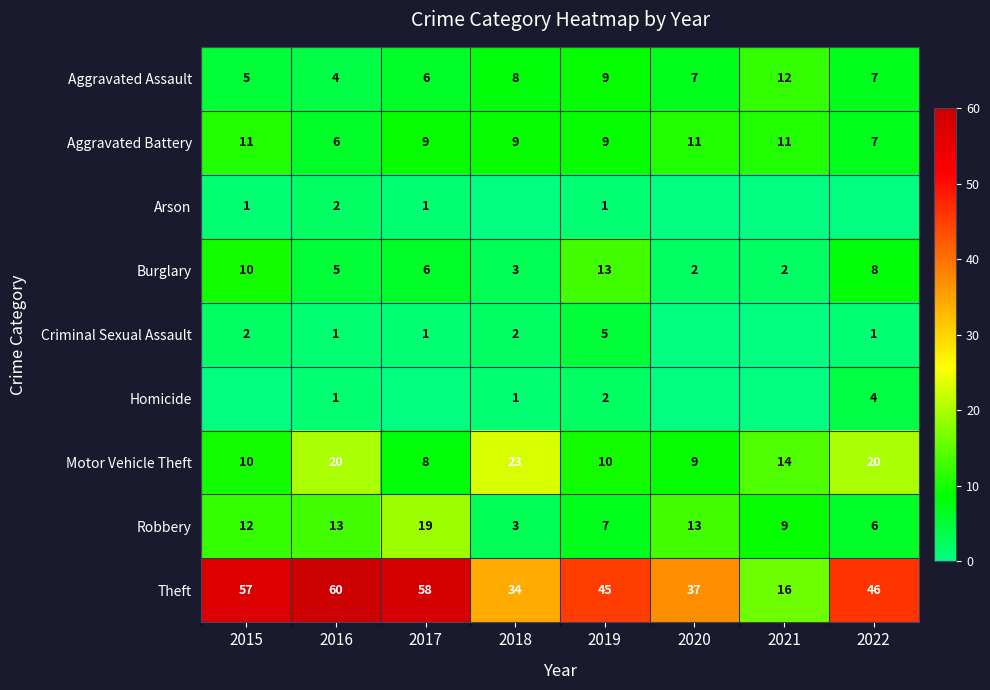

What is the maximum value for Arson?

2